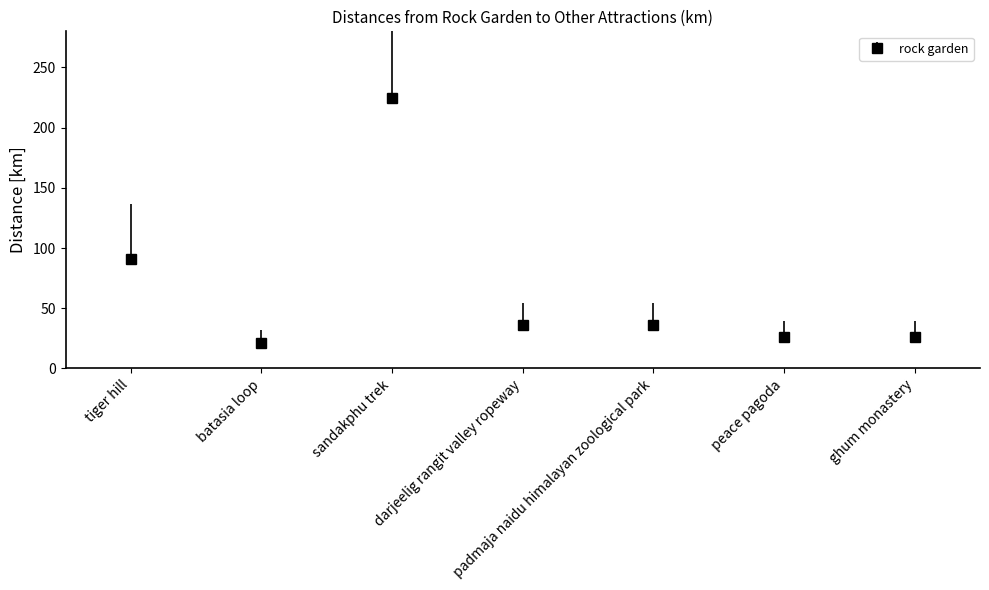

What position from the right is peace pagoda?

2